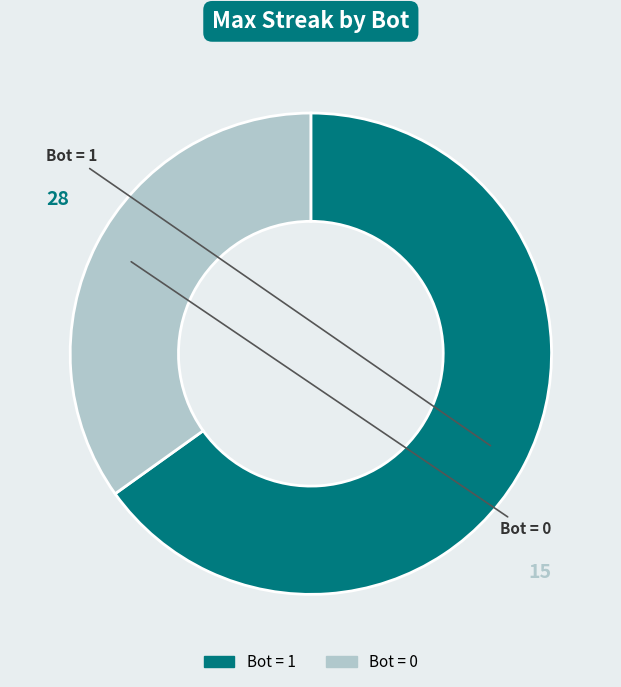

Is there a majority slice in this chart?

Yes